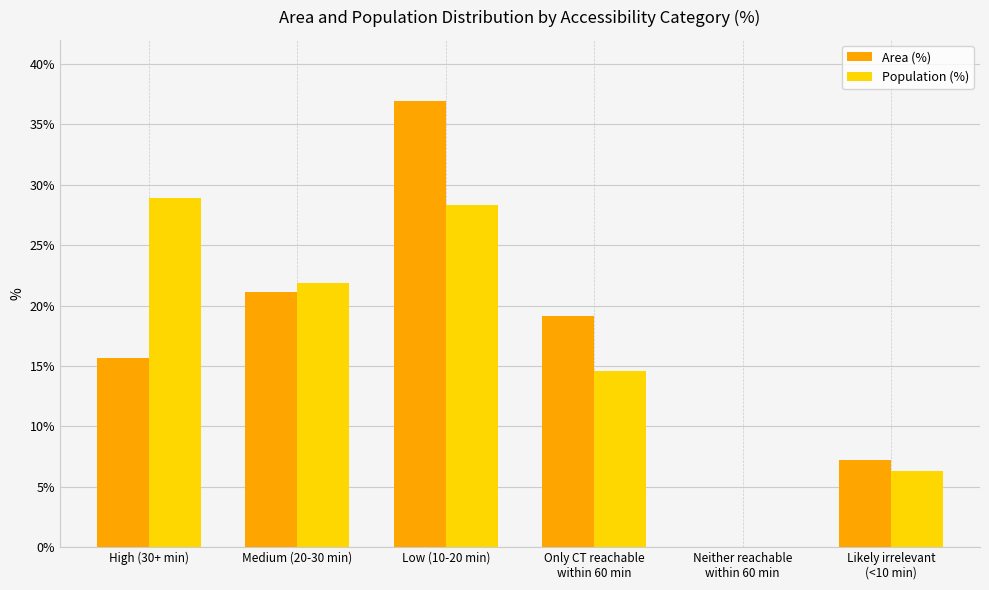

Which category has the highest value in the Area (%) series?

Low (10-20 min)